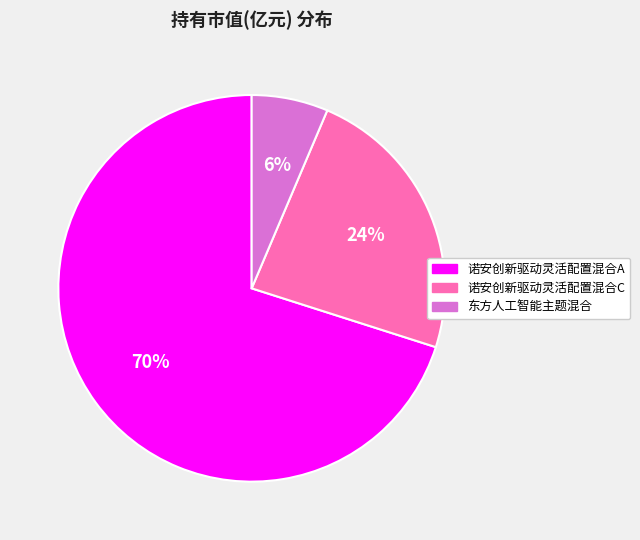

Which has a higher value, 诺安创新驱动灵活配置混合C or 诺安创新驱动灵活配置混合A?

诺安创新驱动灵活配置混合A